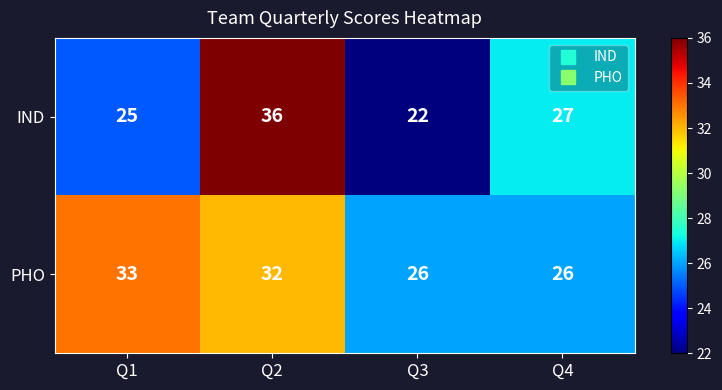

What is the approximate value of PHO at Q2?

32